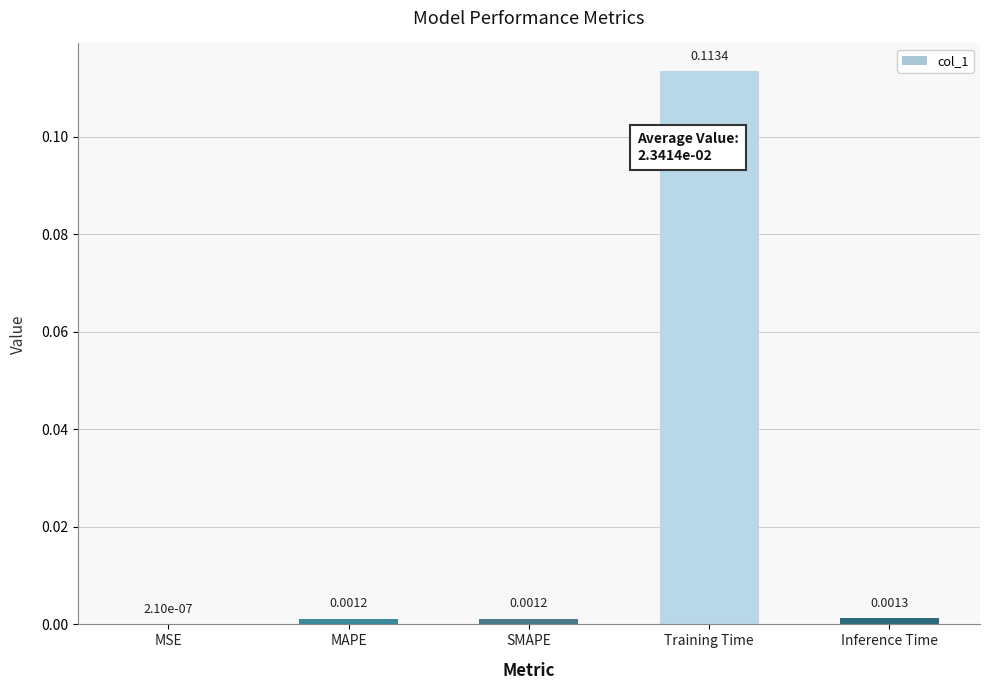

How many distinct data groups are displayed?

1